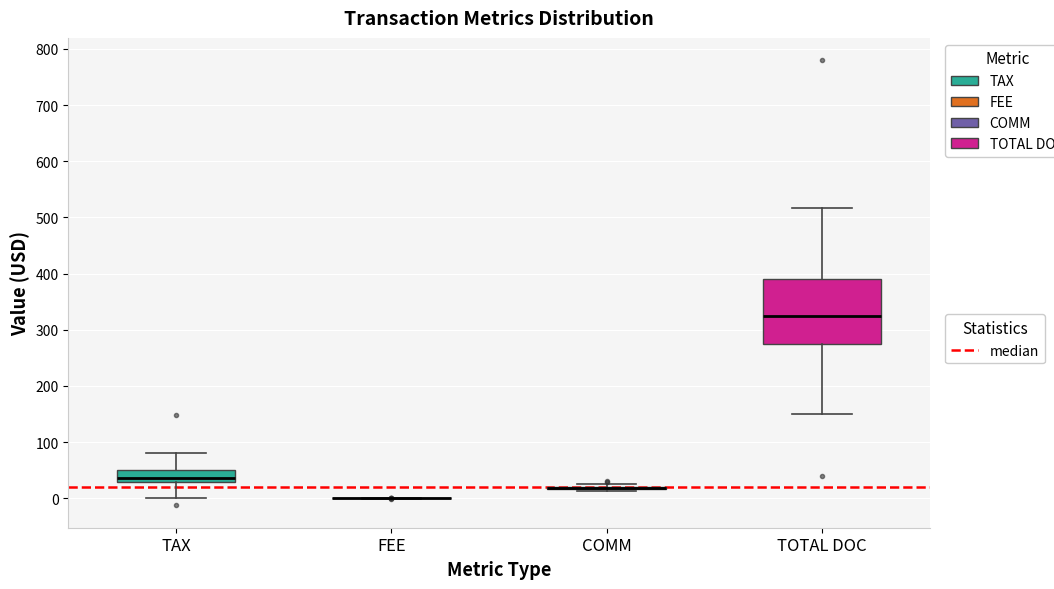

Reading left to right, transcribe this box plot: for each box, give where its median line is, the range the box spans, and where its two whiskers end, as read against the y-axis. The values are not printed on the chart, so give them approximately, as read against the axis.

TAX: median 40, box 30 to 50, whiskers 0 to 80
FEE: box collapsed to a line at 0, whiskers 0 to 0
COMM: box collapsed to a line at 20, whiskers 10 to 30
TOTAL DOC: median 320, box 270 to 390, whiskers 150 to 520